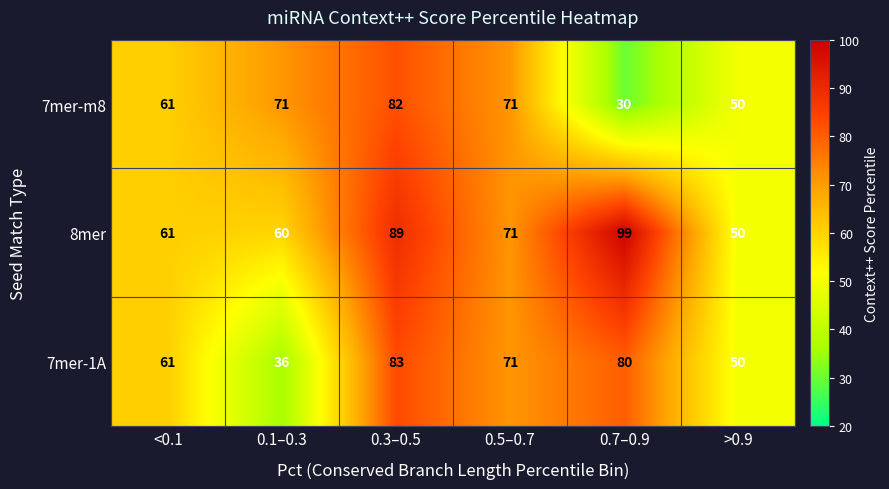

Which label corresponds to the largest value in the chart?

0.7–0.9